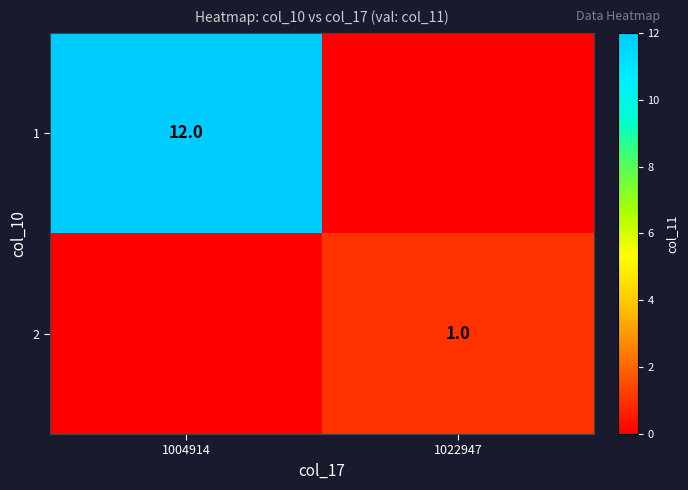

How many series are shown in this chart?

2